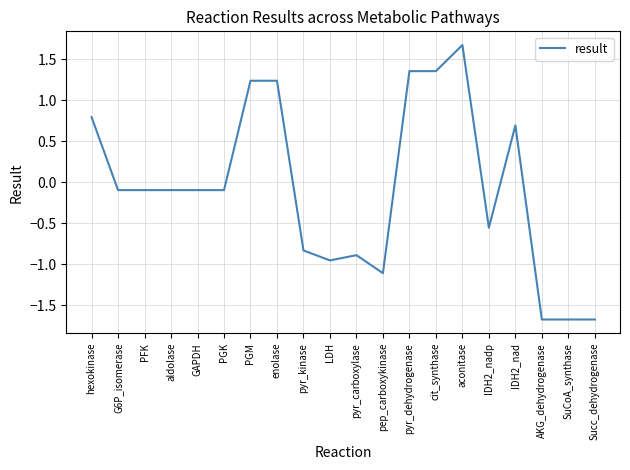

Is it true that the value at SuCoA_synthase is -1.7?

True